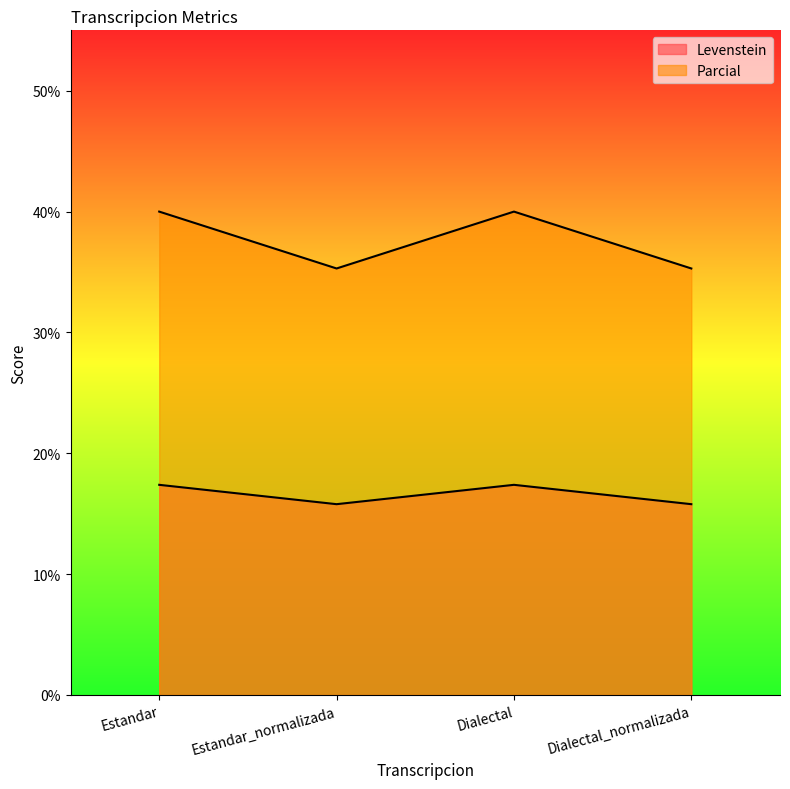

At how many categories does at least one series exceed 29?

4